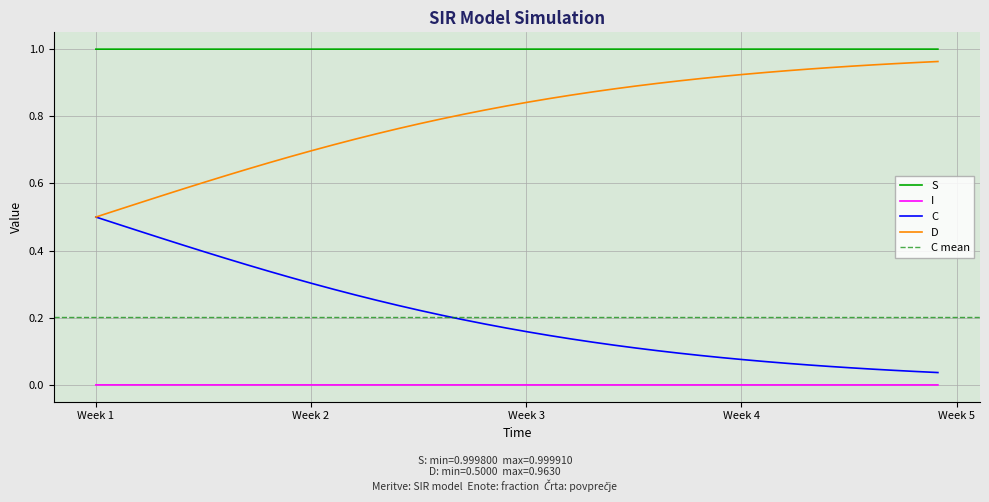

Which series has the largest total across all categories?

S